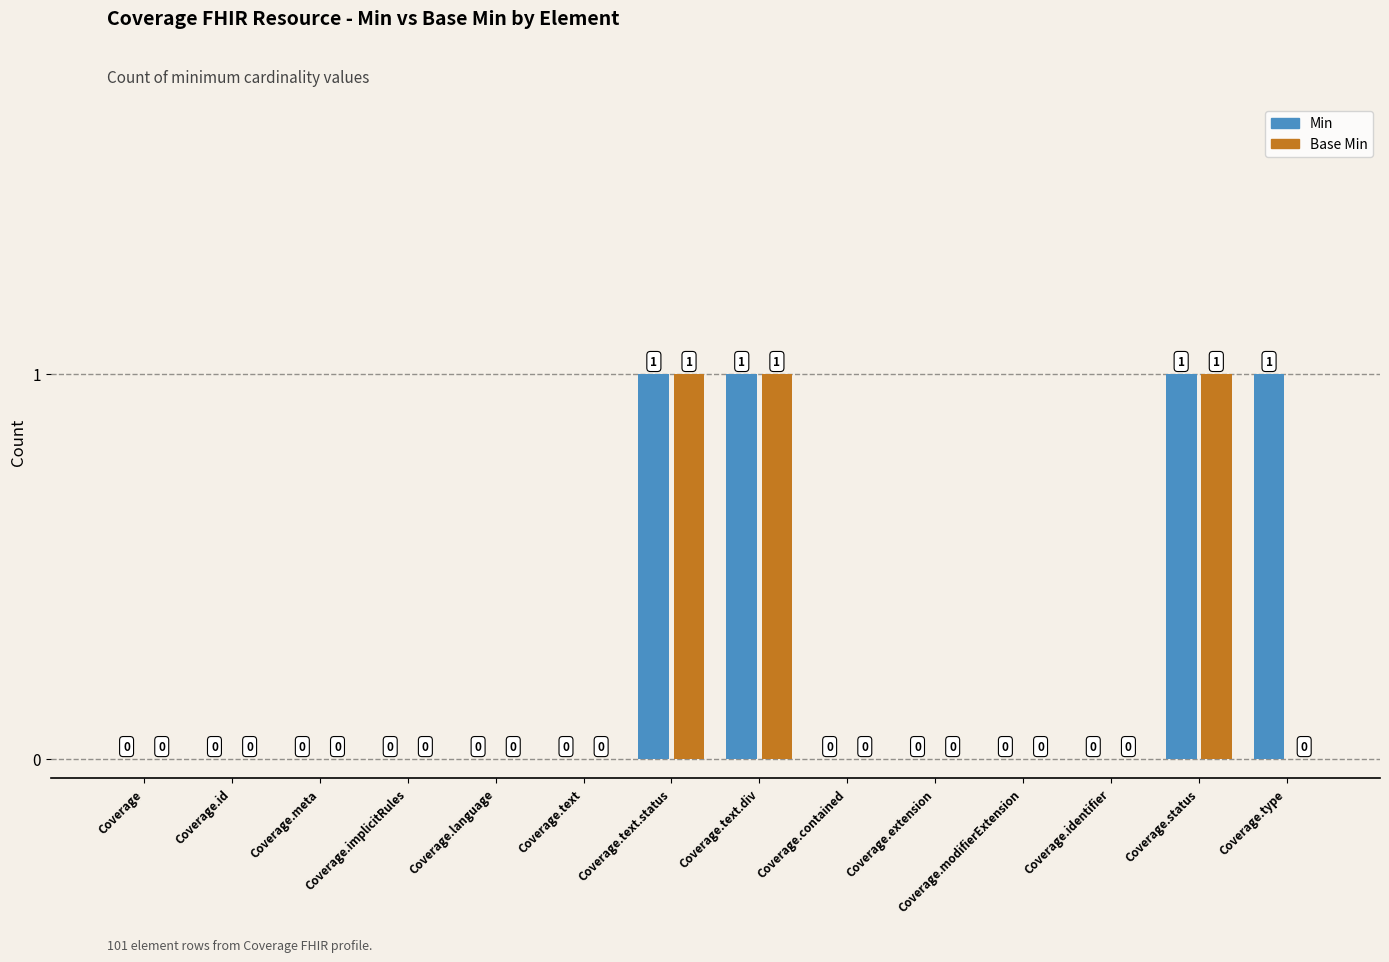

Is it true that Min equals 1 at Coverage.text.status?

True